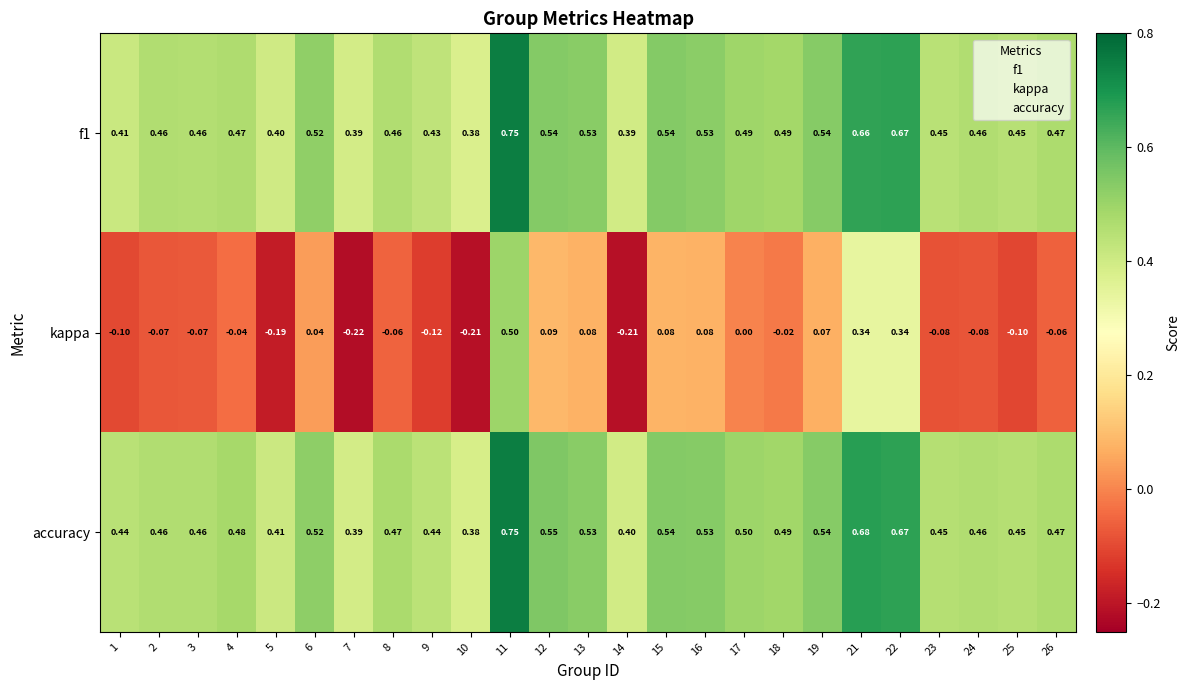

Which series changed the most between 11 and 13?

kappa